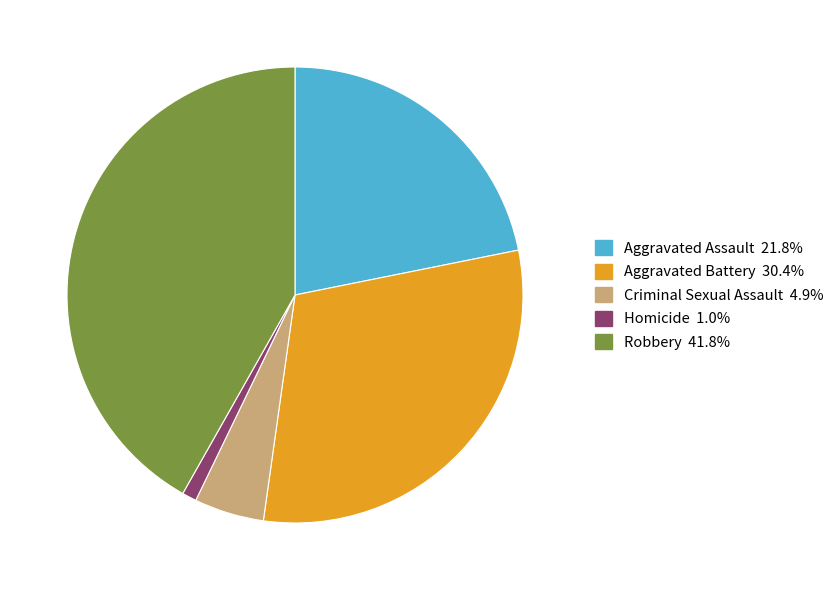

Which has a higher value, Aggravated Battery or Homicide?

Aggravated Battery